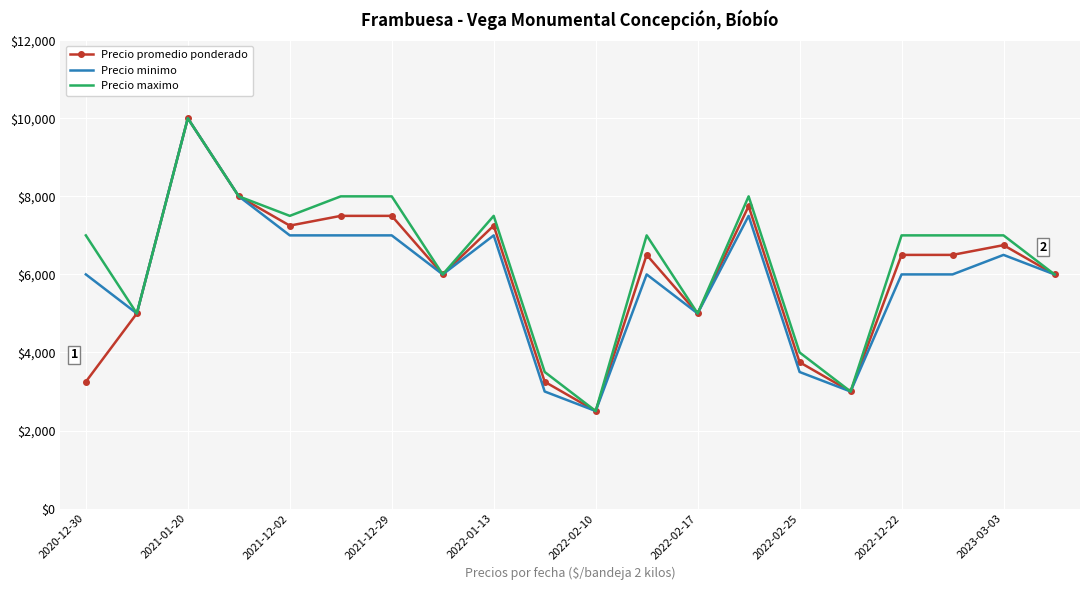

What is the lowest value of the Precio maximo series?

2500